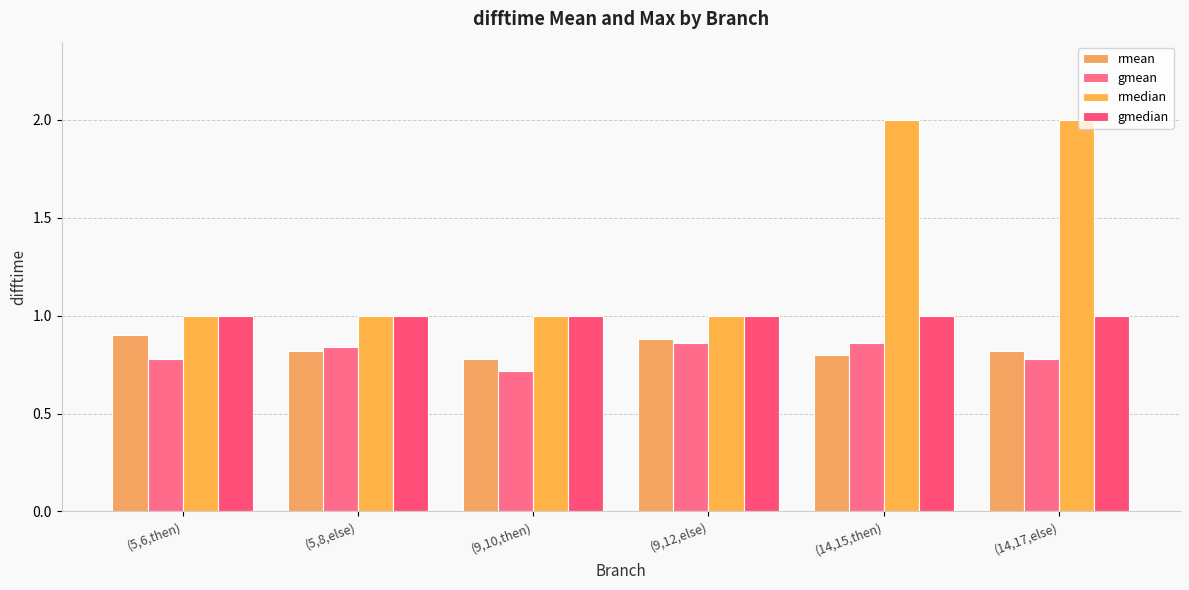

What is the sum of all rmedian values?

8.0